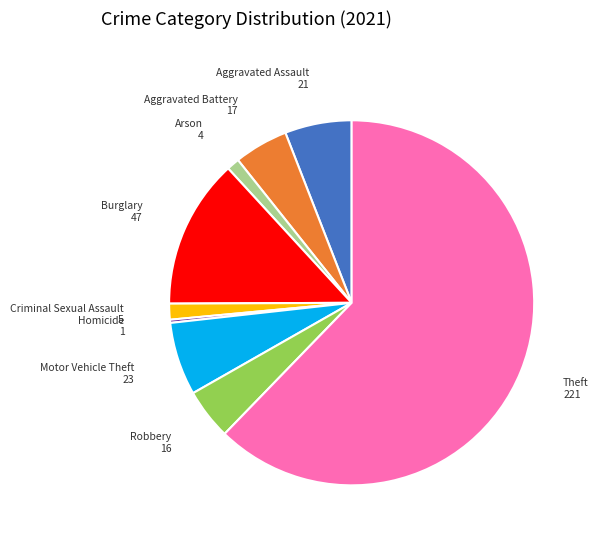

Which slice represents more than half of the pie?

Theft